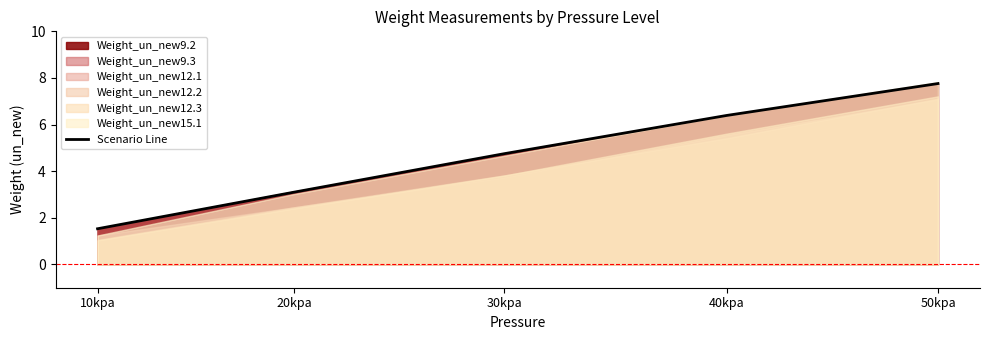

Rank the categories by value from highest to lowest.

50kpa, 40kpa, 30kpa, 20kpa, 10kpa